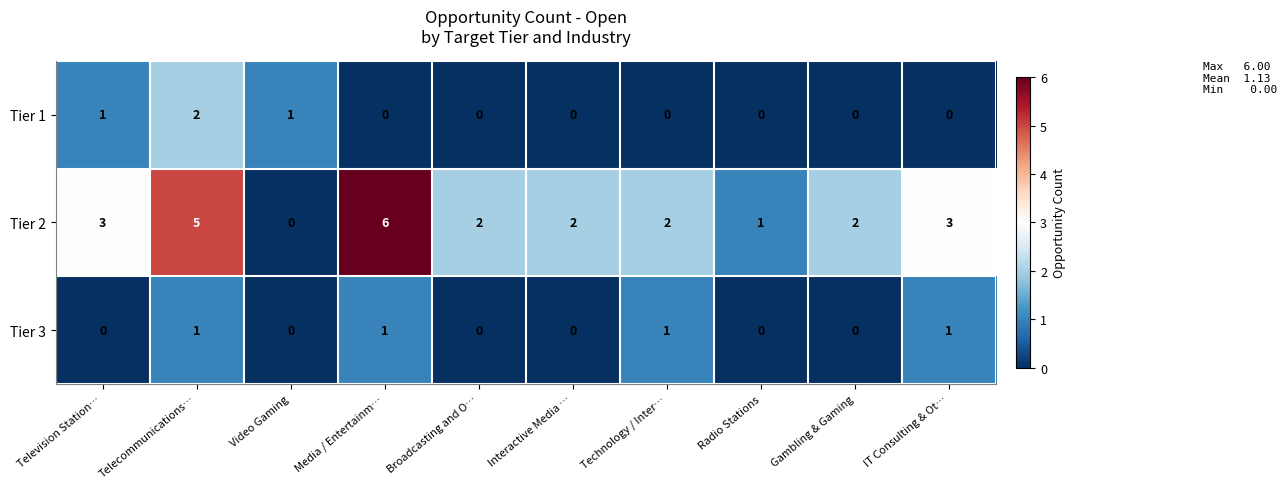

True or false: Tier 1 has a value of 1 at Radio Stations.

False